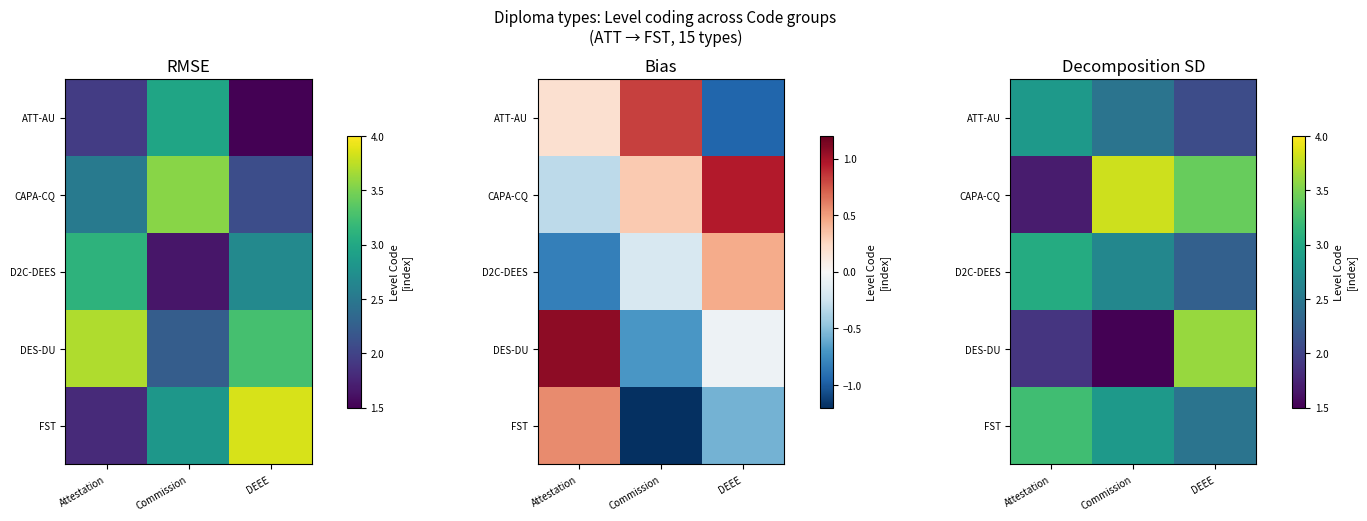

At how many categories does at least one series exceed 3?

3